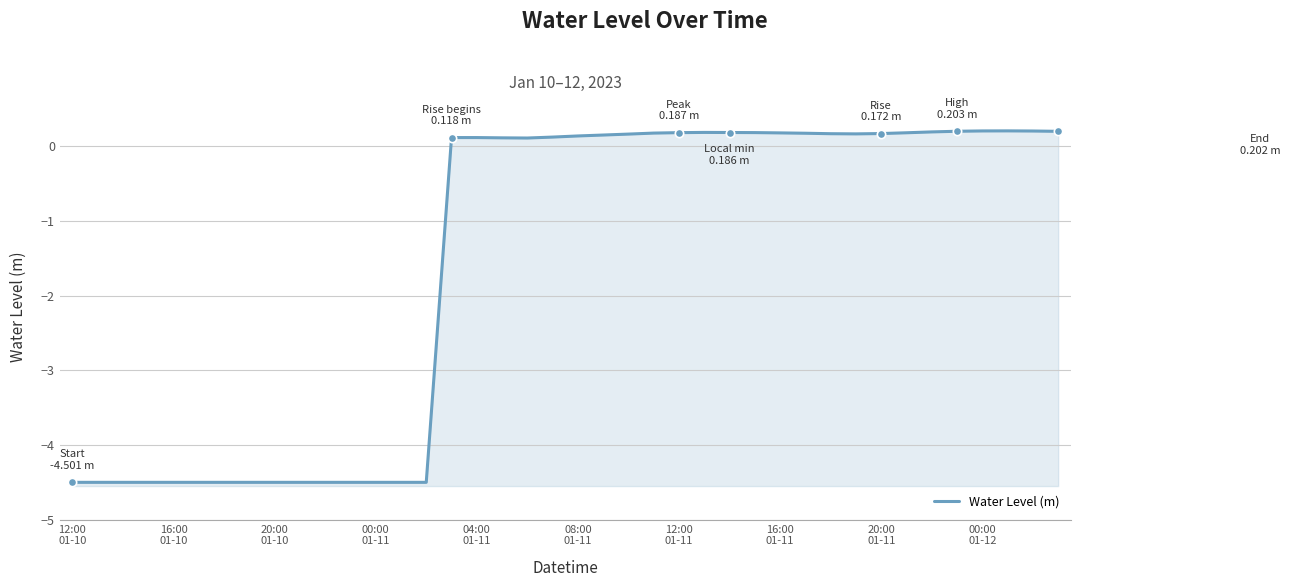

What is the maximum value shown in the chart?

0.2